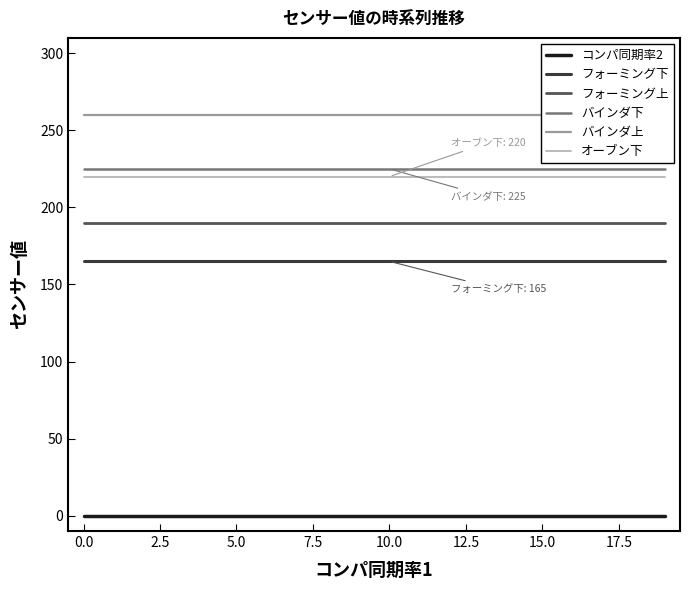

True or false: フォーミング上 has a value of 130 at 14.

False